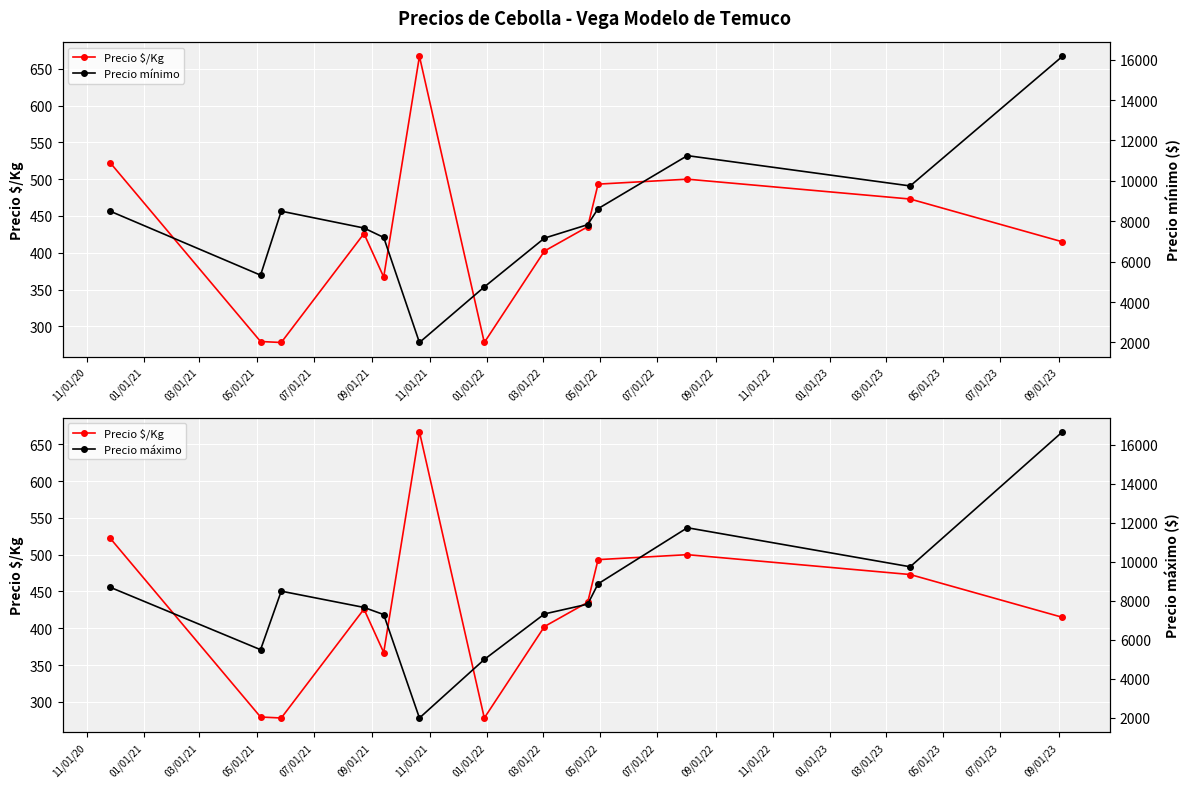

How many series are shown in this chart?

3